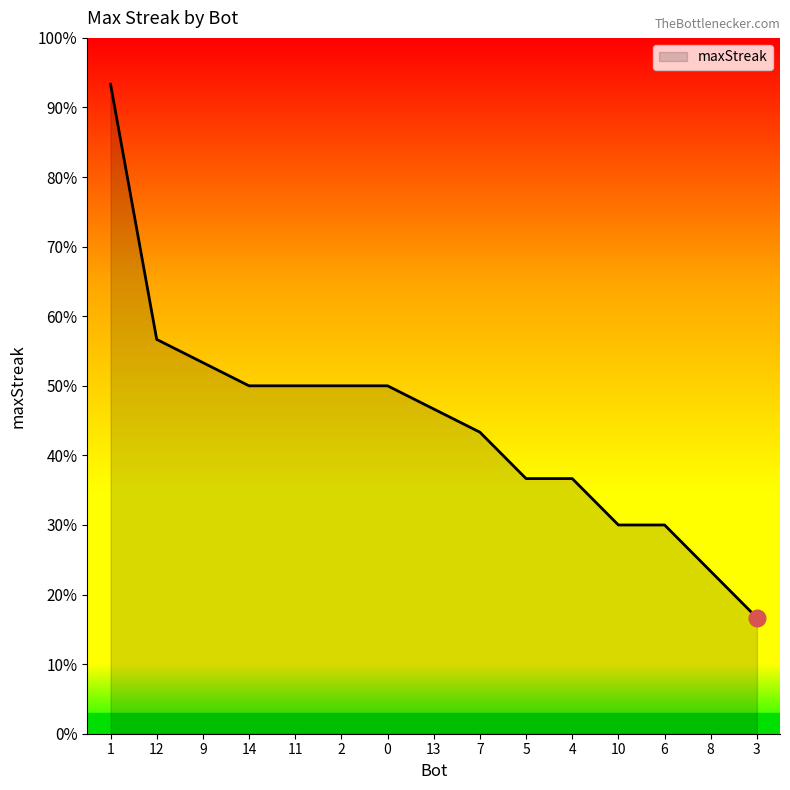

List the labels in order of value, largest first.

1, 12, 9, 14, 11, 2, 0, 13, 7, 5, 4, 10, 6, 8, 3